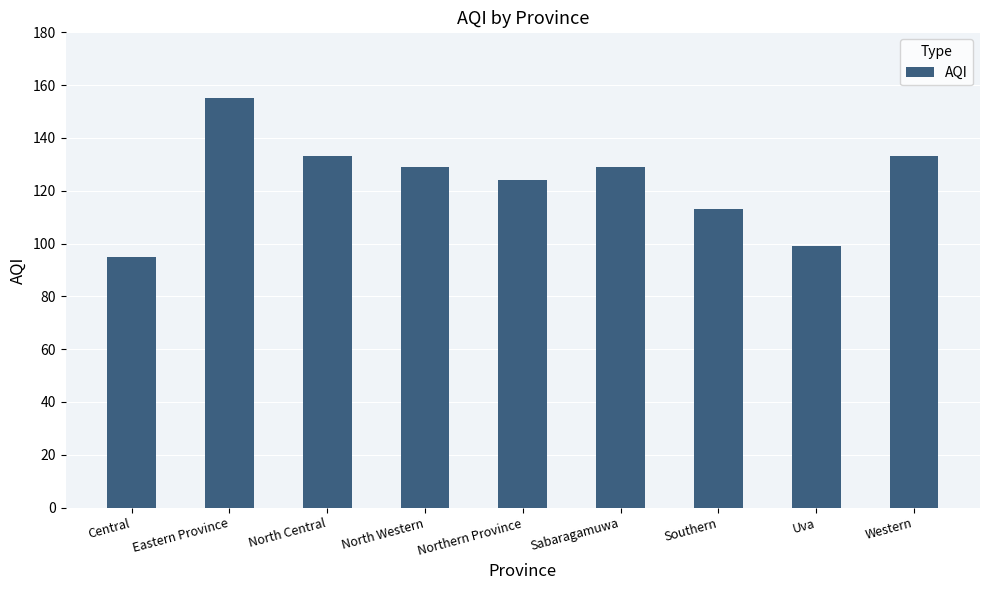

How many values are below 129?

4